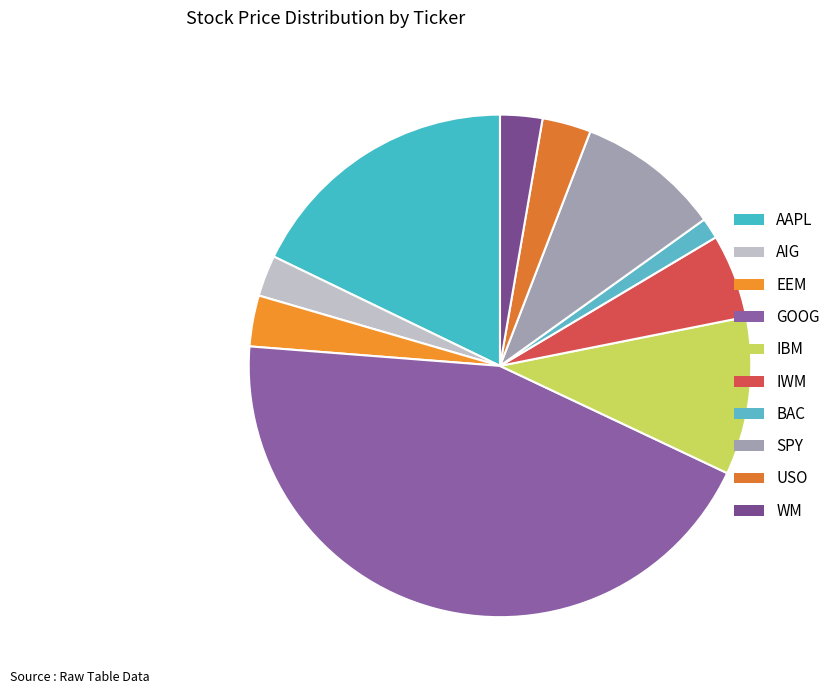

To the nearest percent, what portion does BAC represent?

1%